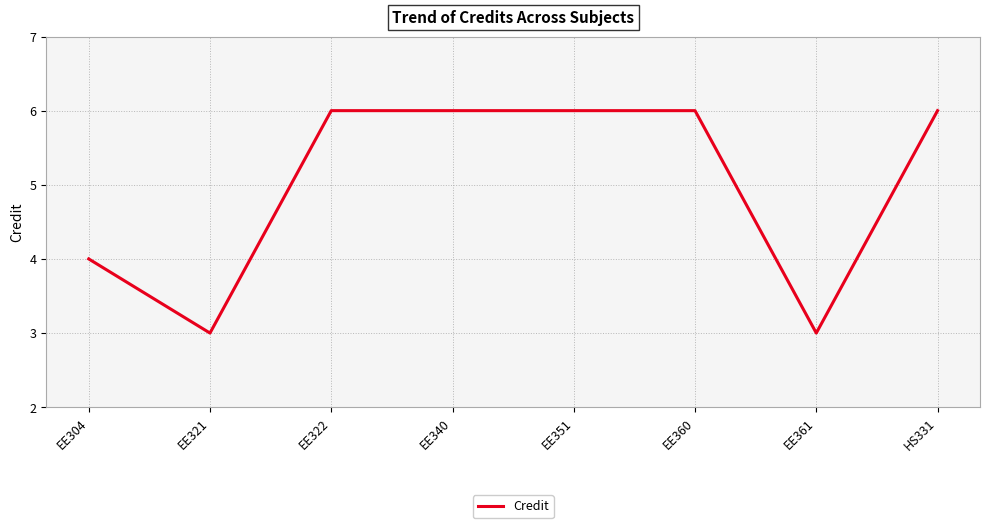

Reading left to right, list all the values displayed in this chart.

EE304=4	EE321=3	EE322=6	EE340=6	EE351=6	EE360=6	EE361=3	HS331=6